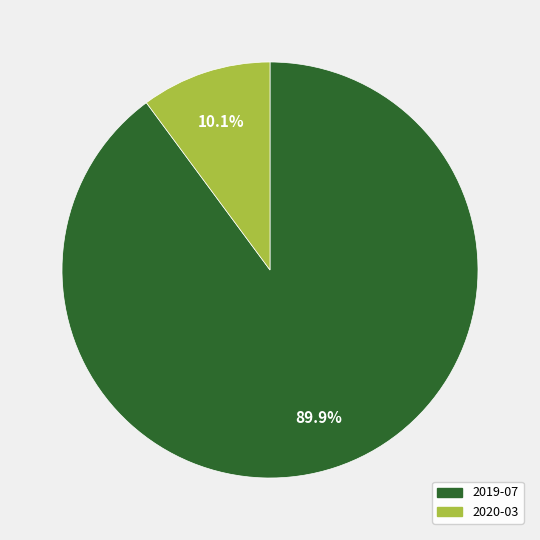

Does any single category account for the majority?

Yes